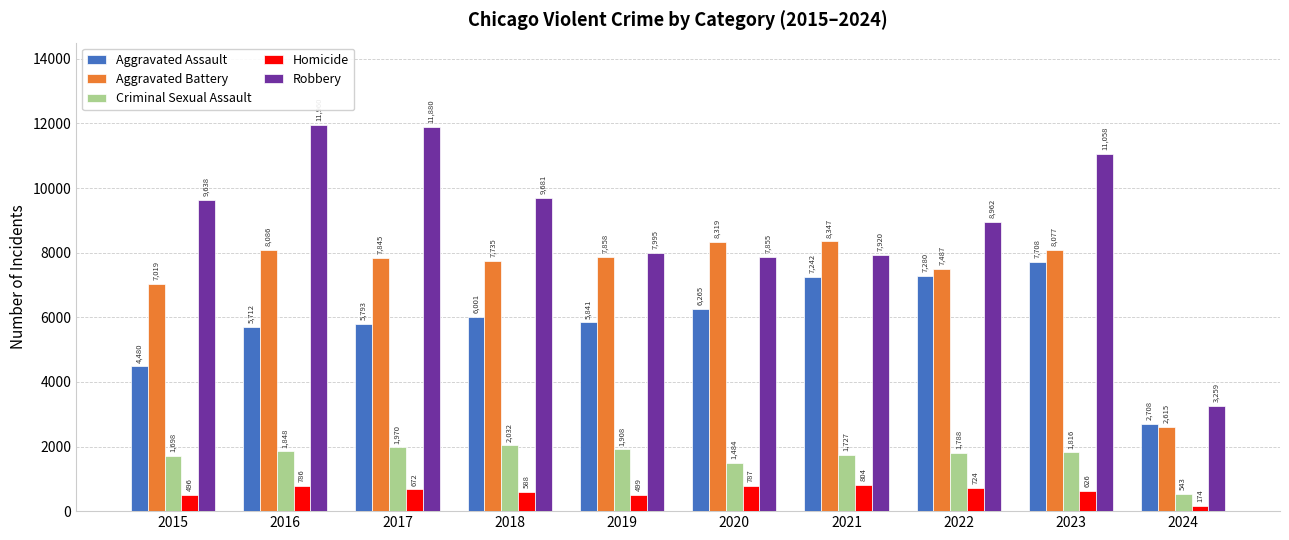

Rank the series at 2016 from lowest to highest value.

Homicide, Criminal Sexual Assault, Aggravated Assault, Aggravated Battery, Robbery